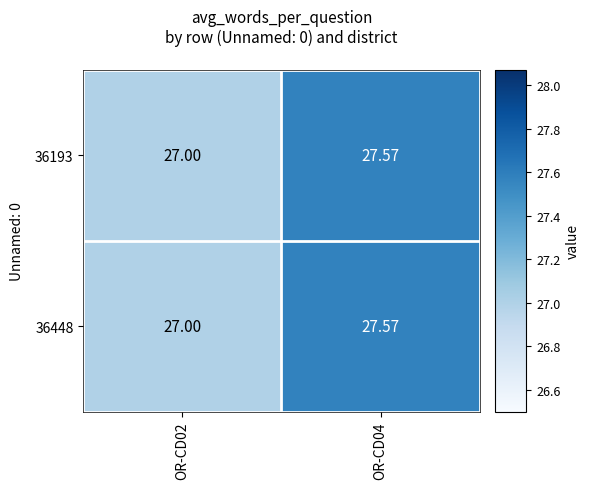

How many data points does each series have?

2